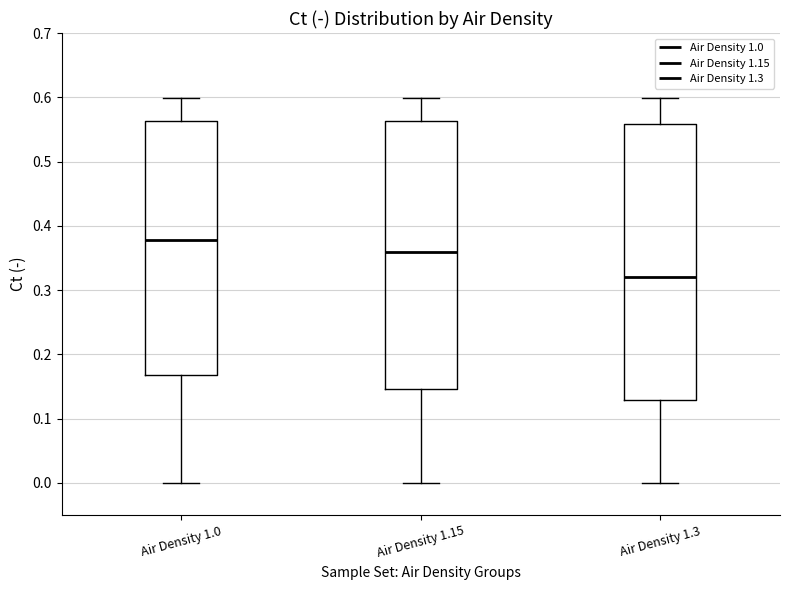

Which box has the lowest median line?

Air Density 1.3